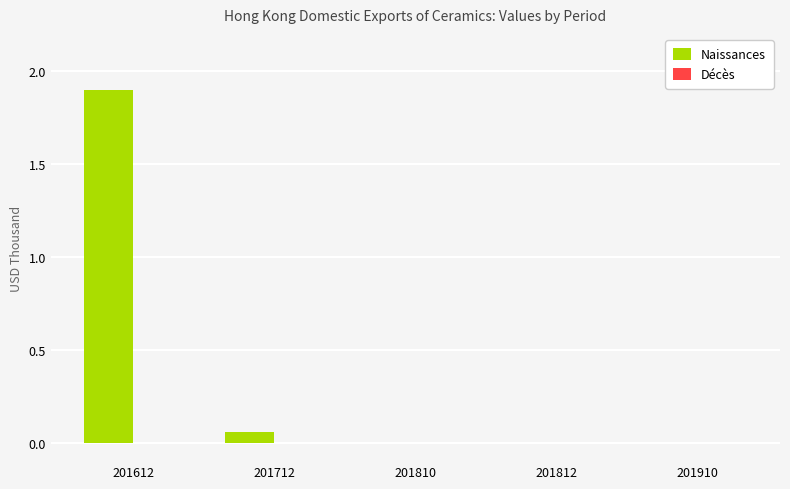

Is it true that the value at 201810 is 0.0?

True